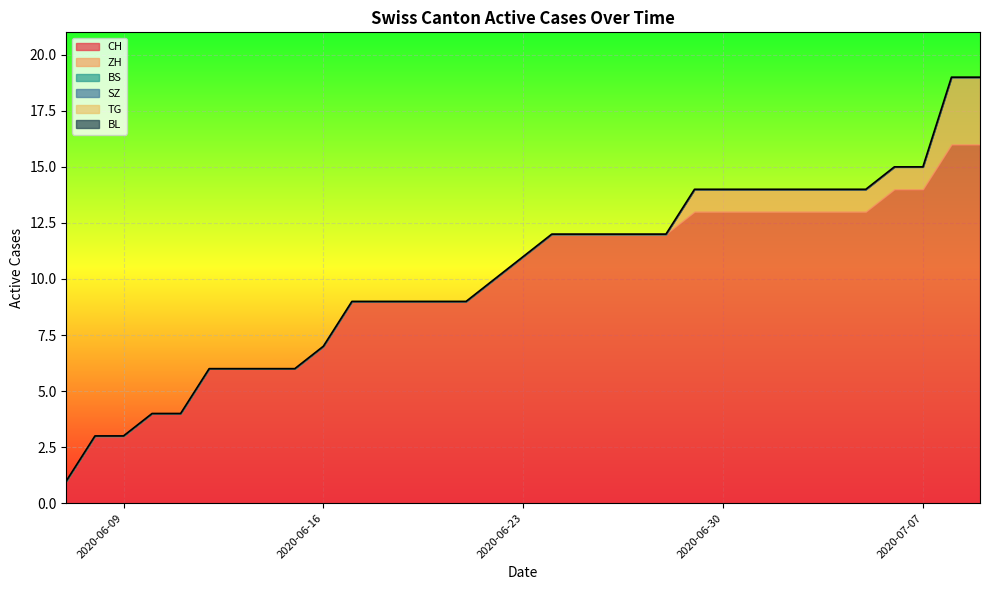

Count the number of categories in the chart.

33